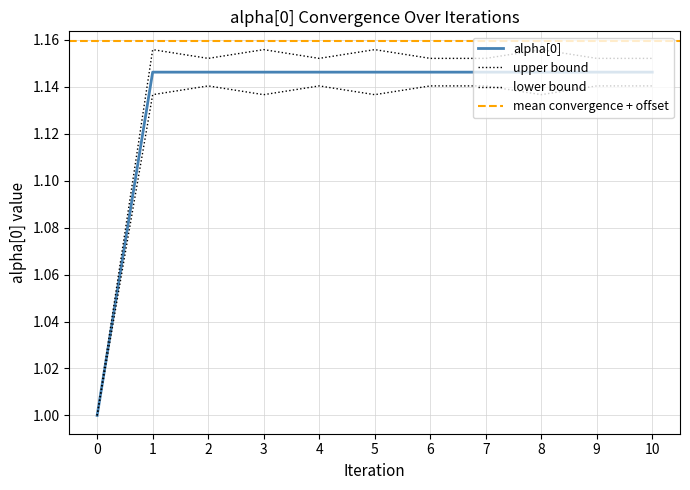

At which label does alpha_0 reach its peak?

5